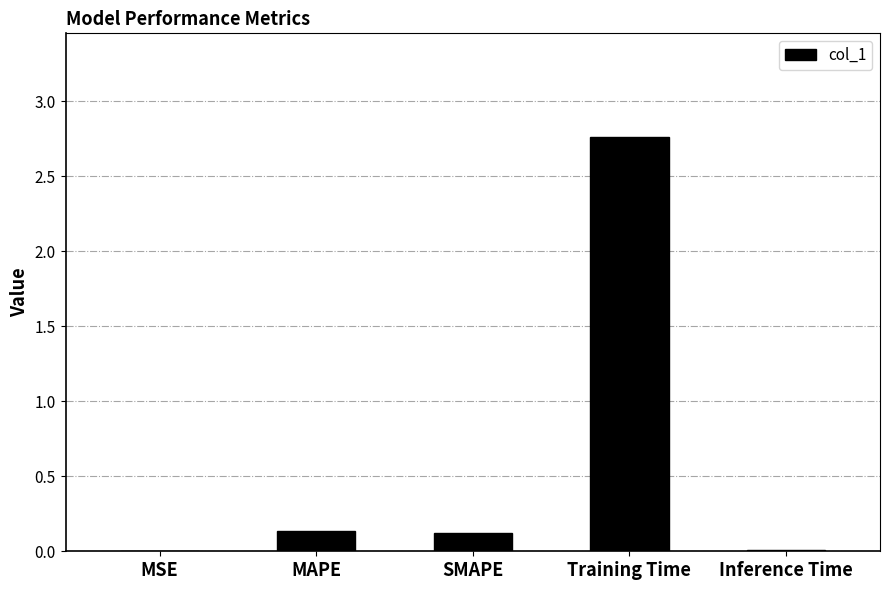

Which label corresponds to the largest value in the chart?

Training Time